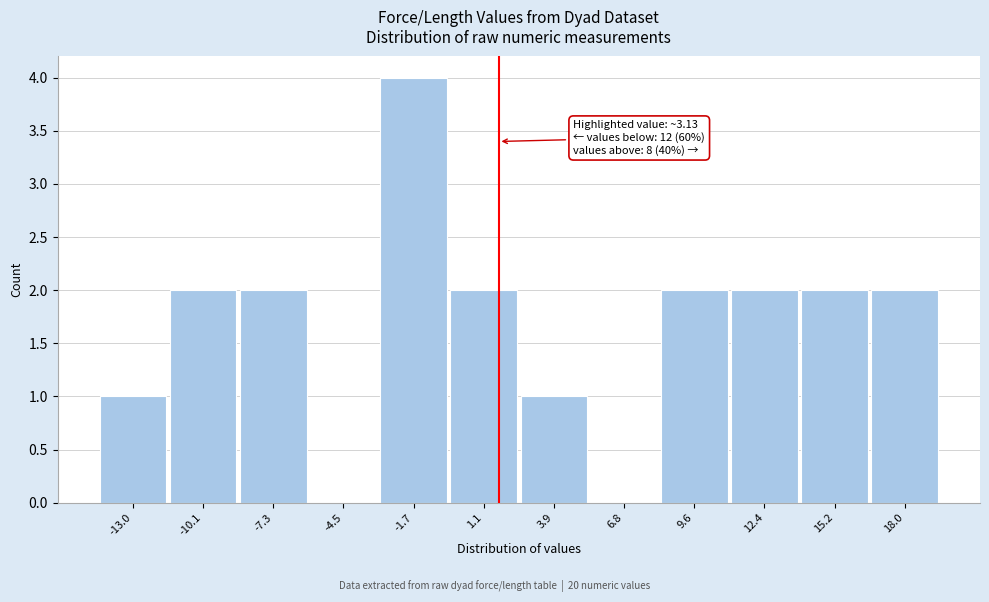

Reading left to right, extract all data points from this chart.

-13.0=1	-10.1=2	-7.3=2	-4.5=0	-1.7=4	1.1=2	3.9=1	6.8=0	9.6=2	12.4=2	15.2=2	18.0=2